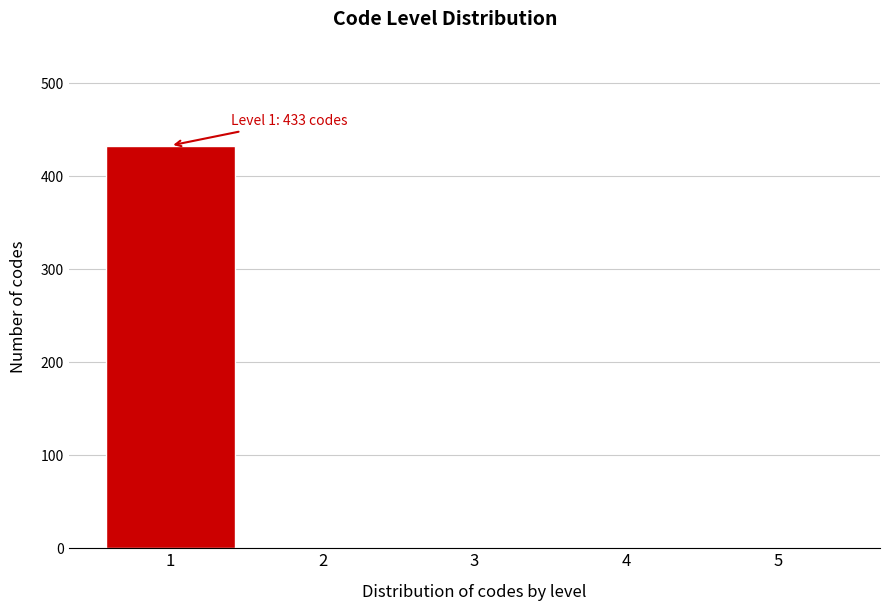

Reading left to right, transcribe all the data shown in this chart.

1=433	2=0	3=0	4=0	5=0